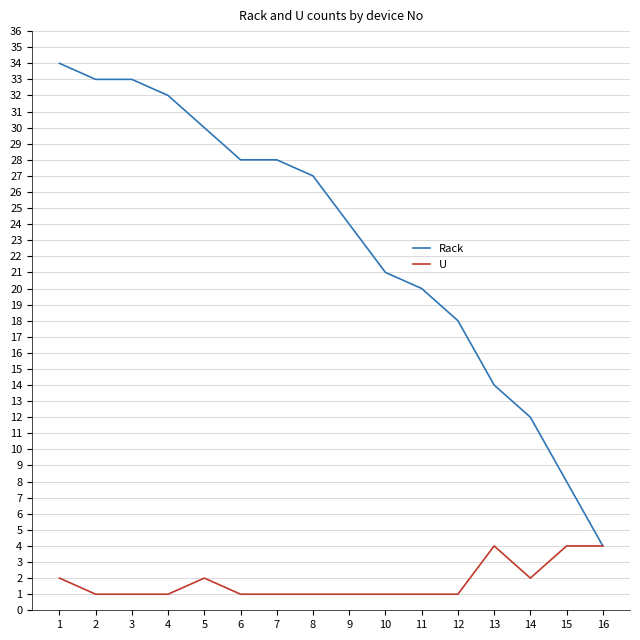

What is the smallest value displayed?

1